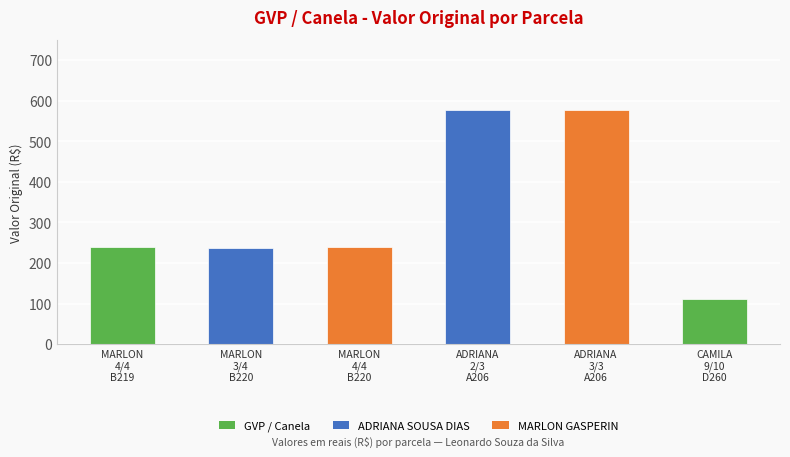

Which label corresponds to the smallest value in the chart?

CAMILA
9/10
D260